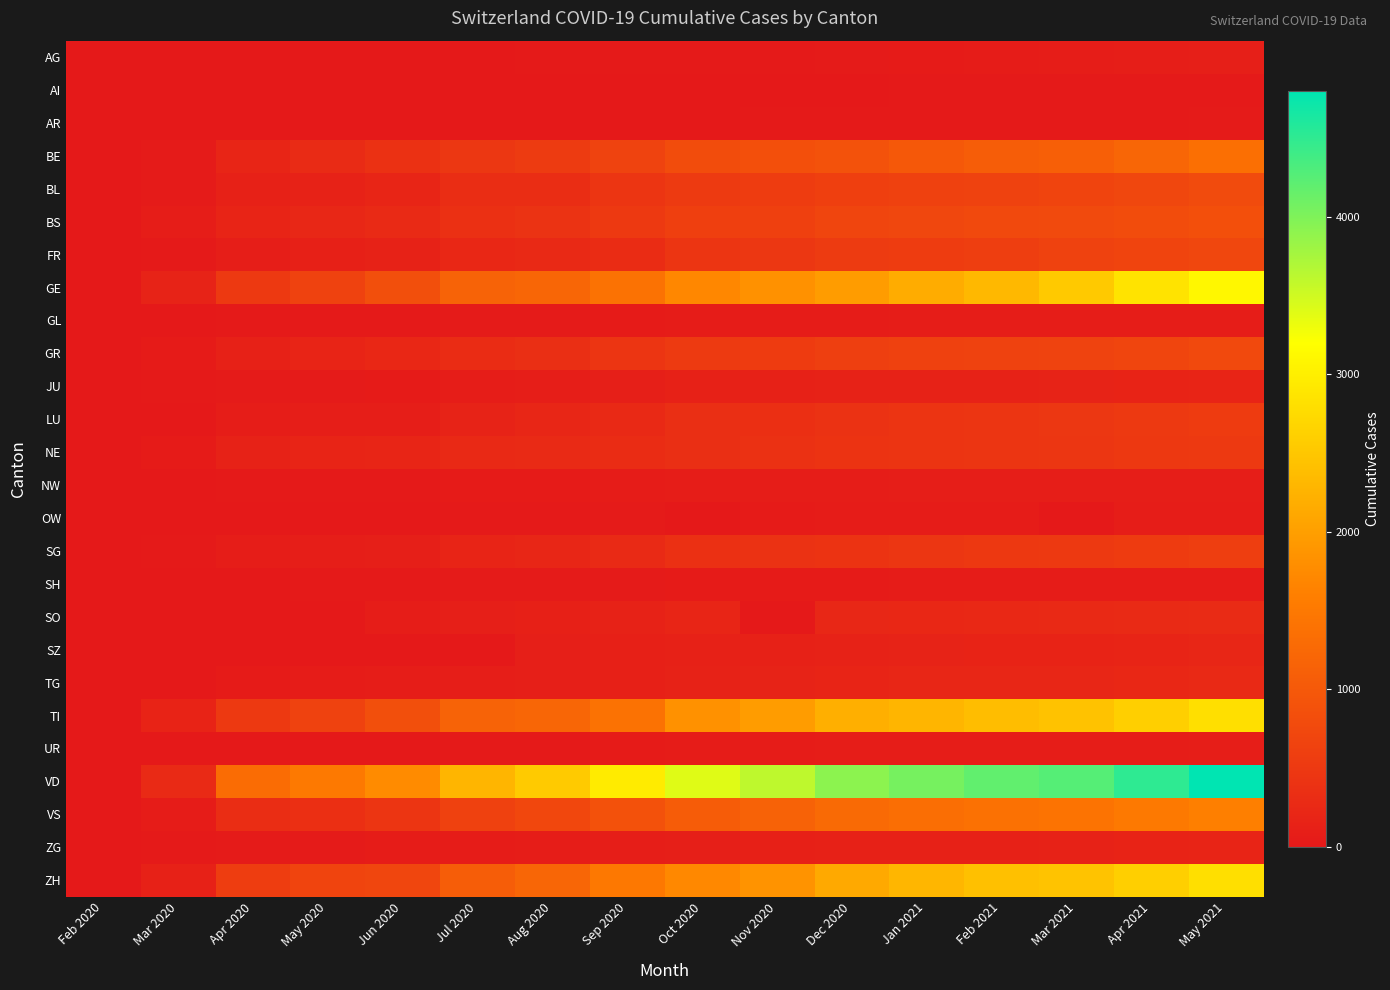

List the series in order of their peak value, highest first.

VD, GE, TI, ZH, VS, BE, BS, BL, GR, FR, SG, LU, NE, SO, TG, SZ, JU, ZG, AG, NW, UR, GL, OW, SH, AR, AI